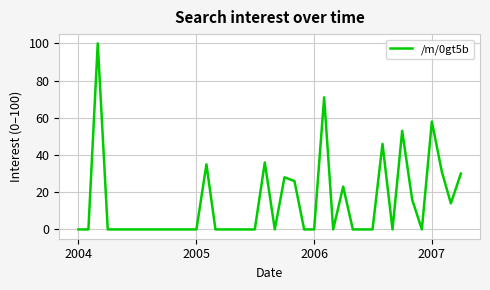

Reading right to left, transcribe all the data shown in this chart.

30	14	31	58	0	16	53	0	46	0	0	0	23	0	71	0	0	26	28	0	36	0	0	0	0	0	35	0	0	0	0	0	0	0	0	0	0	100	0	0